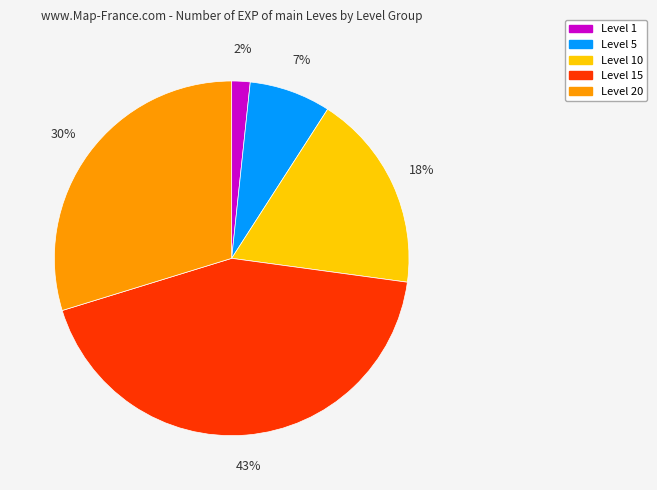

To the nearest percent, what is the average slice percentage?

20%